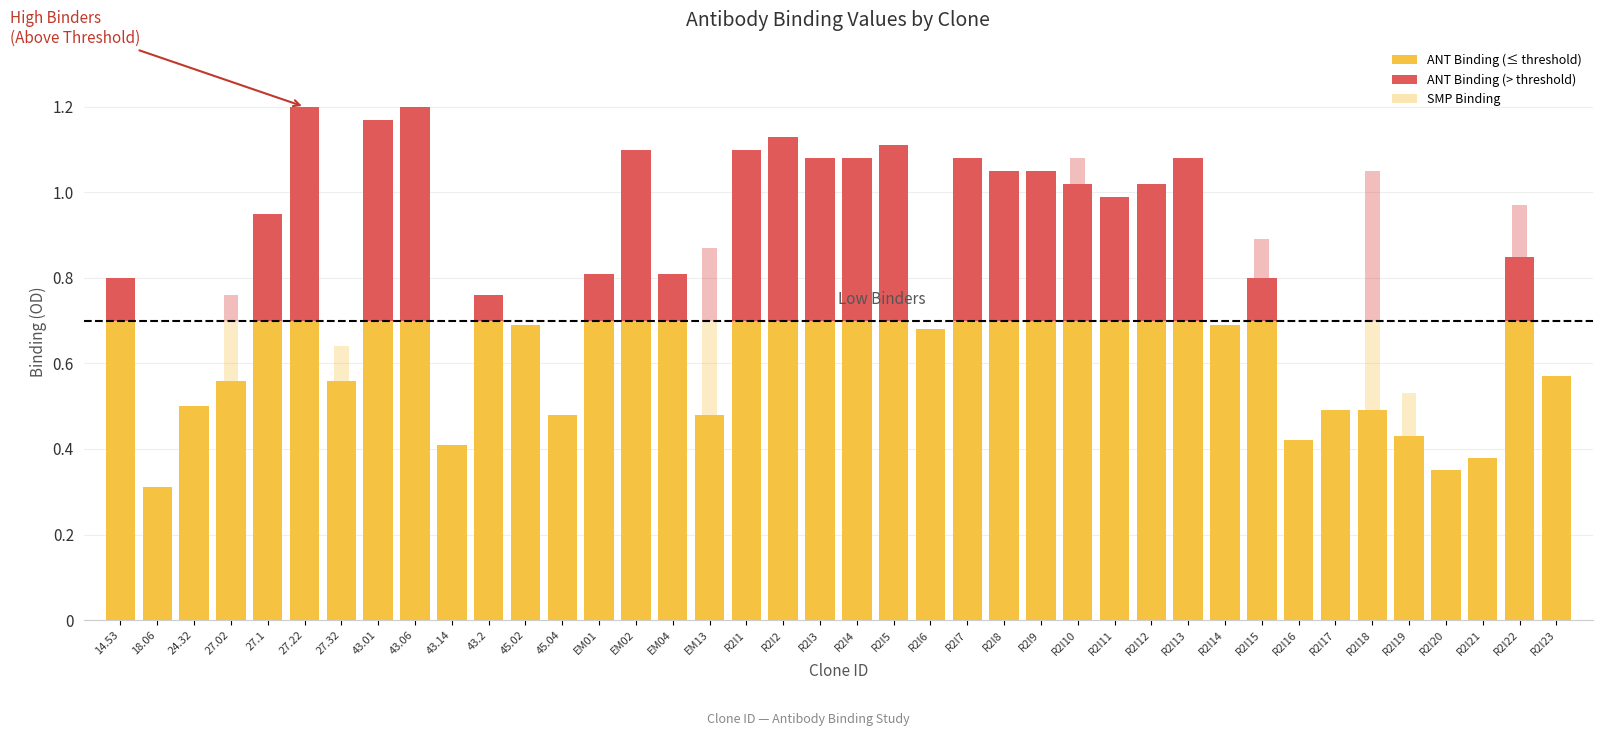

How many categories are shown in the chart?

40